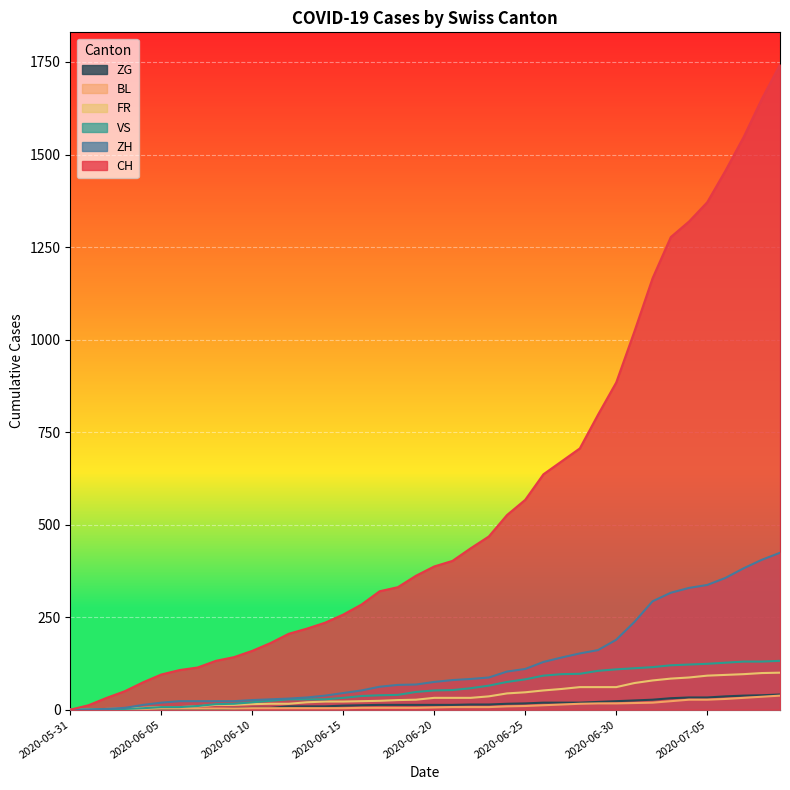

Between 2020-06-21 and 2020-06-28, which is larger?

2020-06-28